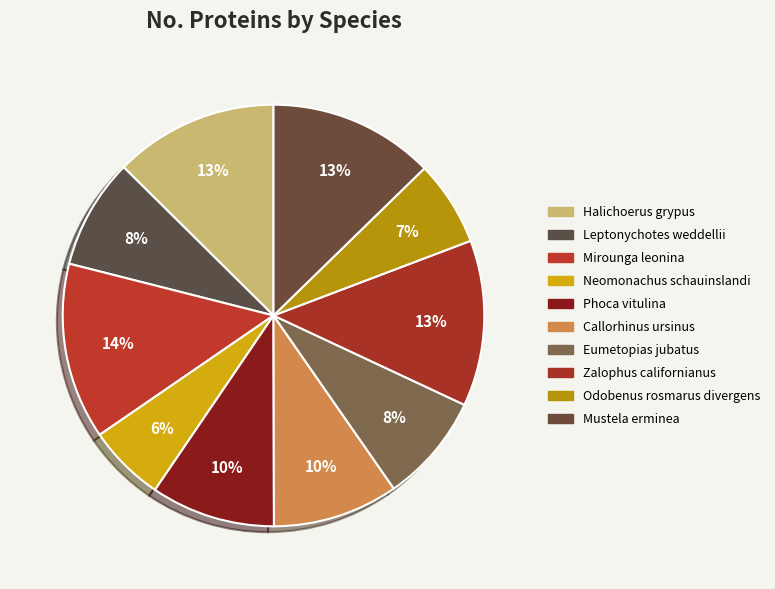

Between Mustela erminea and Odobenus rosmarus divergens, which is larger?

Mustela erminea